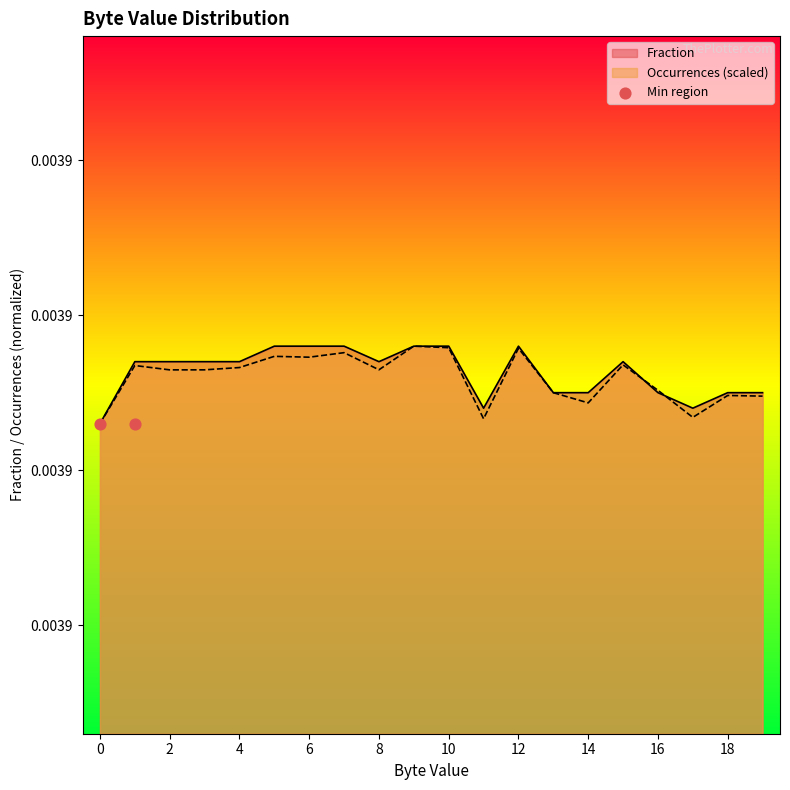

Which series contains the highest Y value?

Fraction